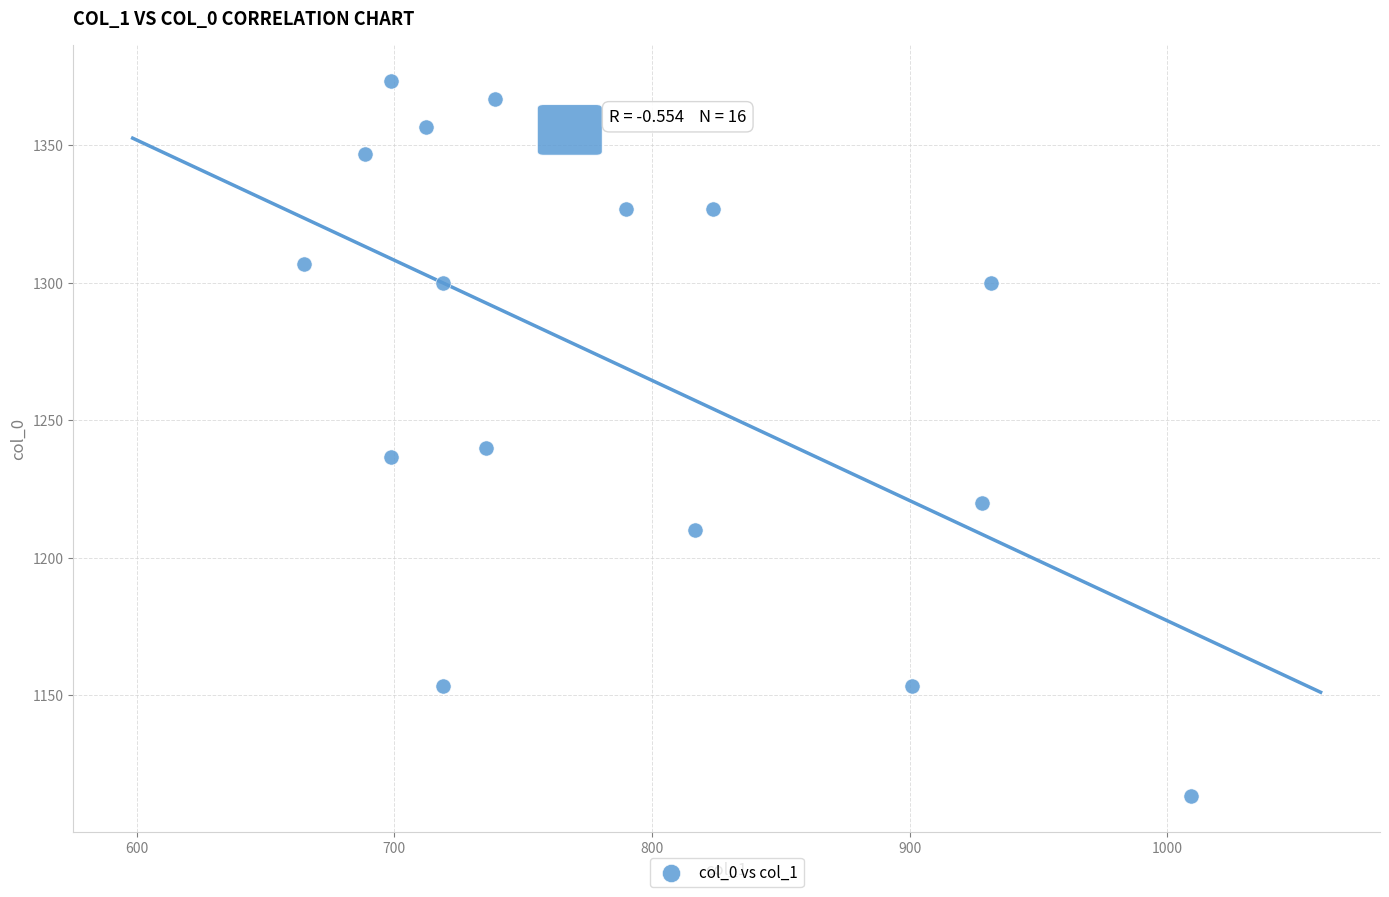

What Y value in the scatter plot is closest to 1243?

1240.0